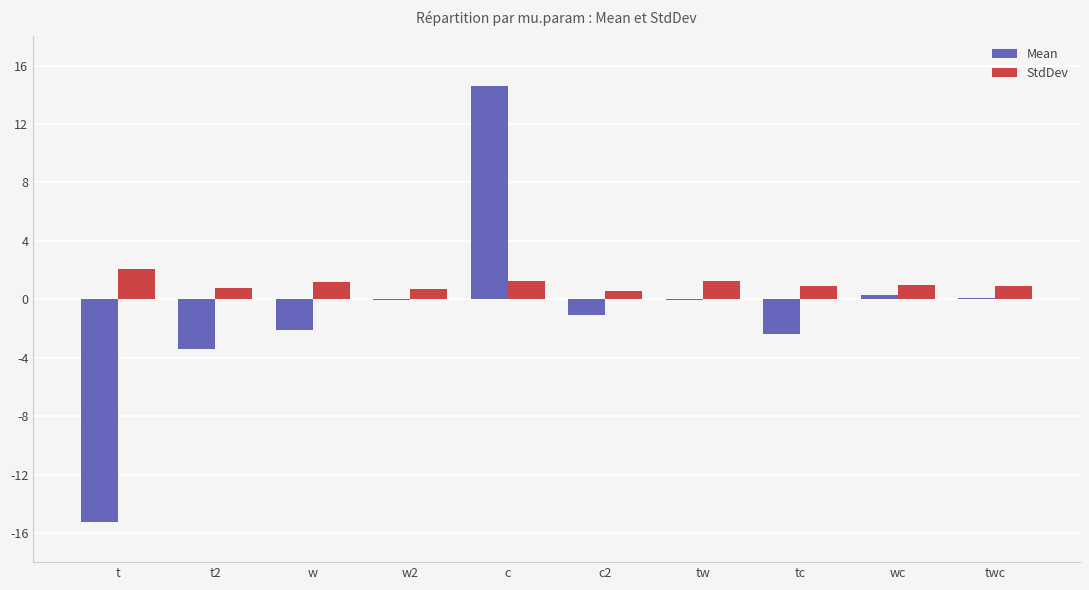

True or false: StdDev has a value of 0.9 at tc.

True